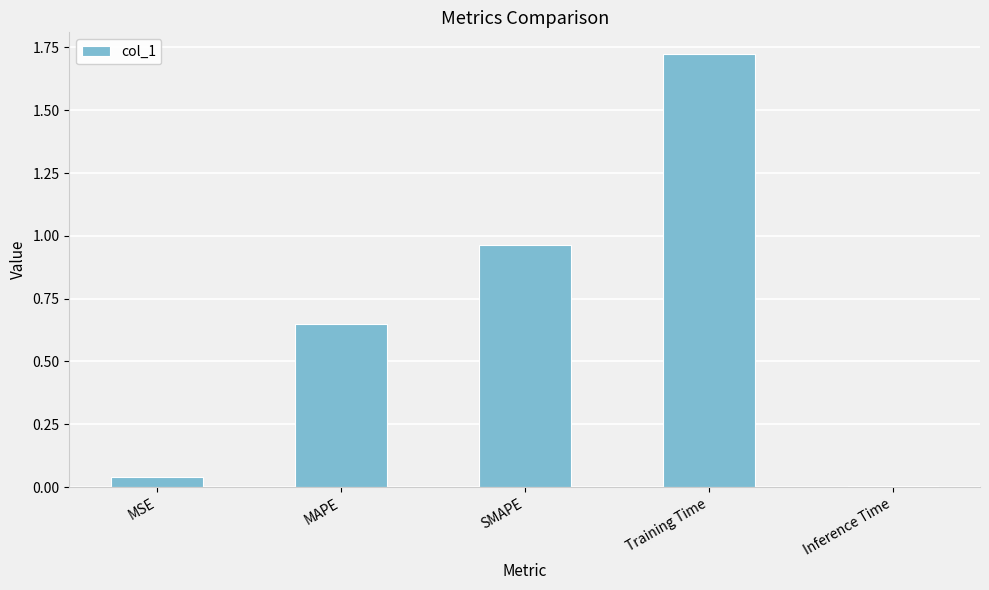

What position from the right is MSE?

5